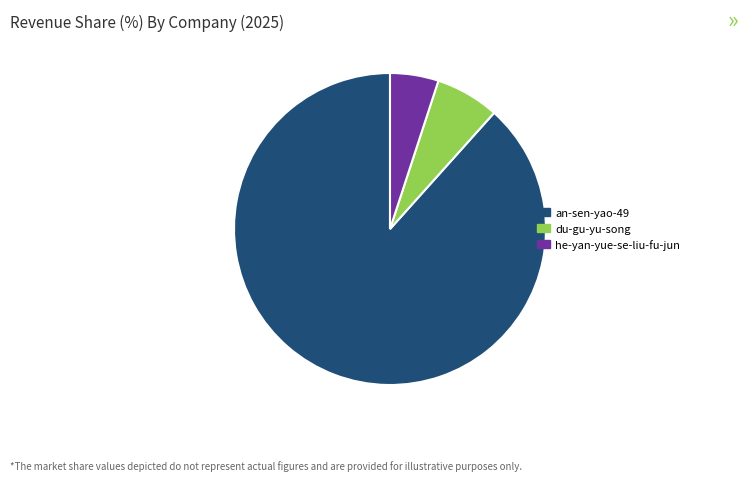

Which category has the biggest portion of the pie?

an-sen-yao-49